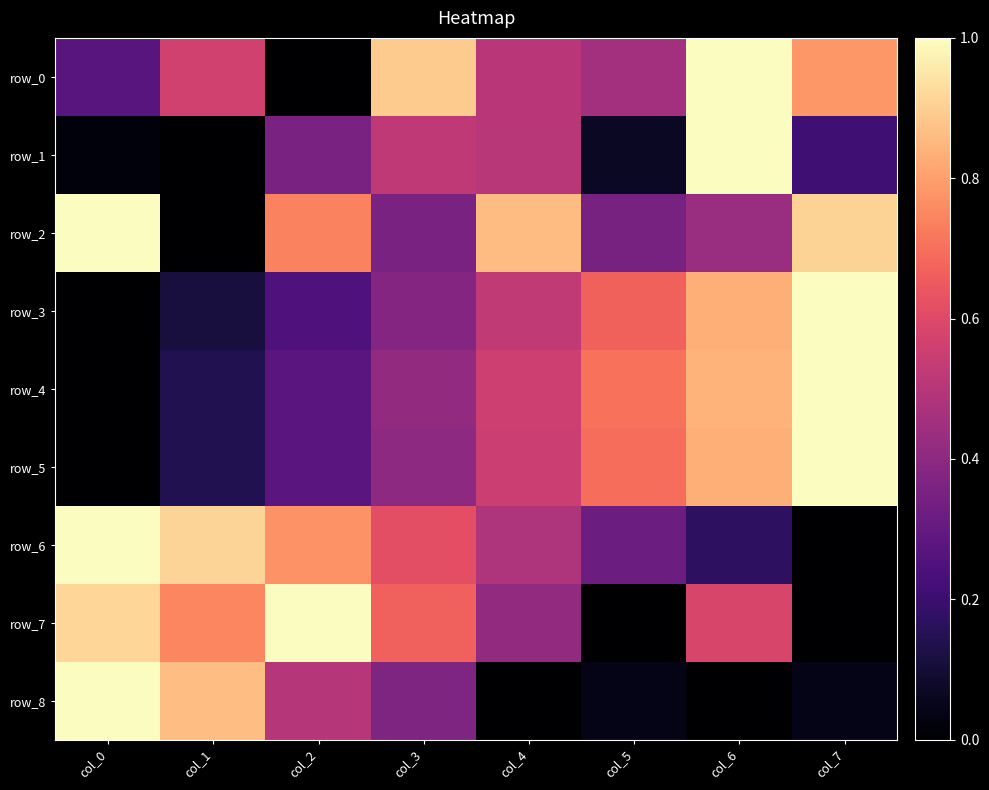

List the series in order of their peak value, lowest first.

row_0, row_1, row_2, row_3, row_4, row_5, row_6, row_7, row_8